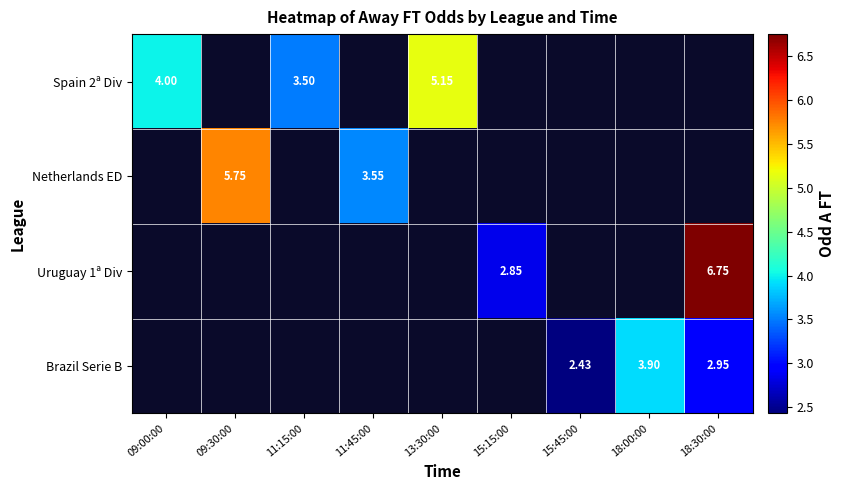

What is the smallest value displayed?

2.4